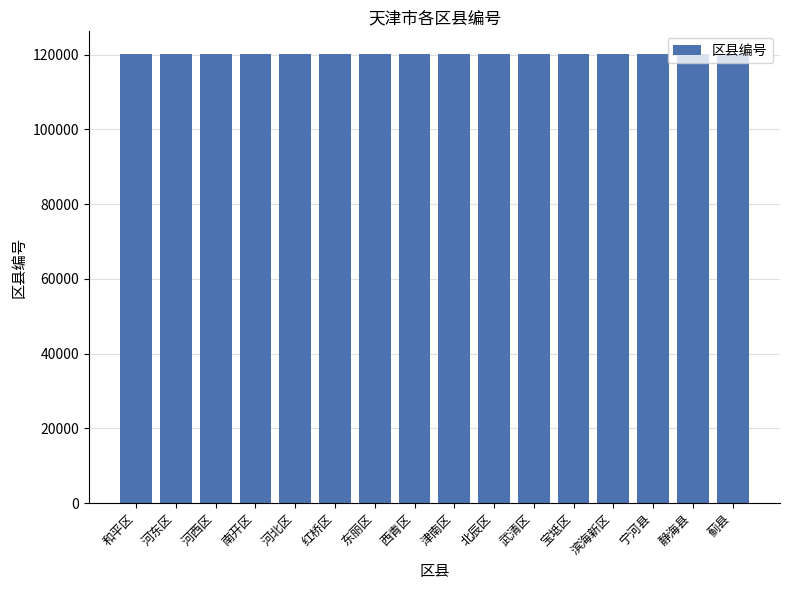

What value does the data have at 河东区?

120102